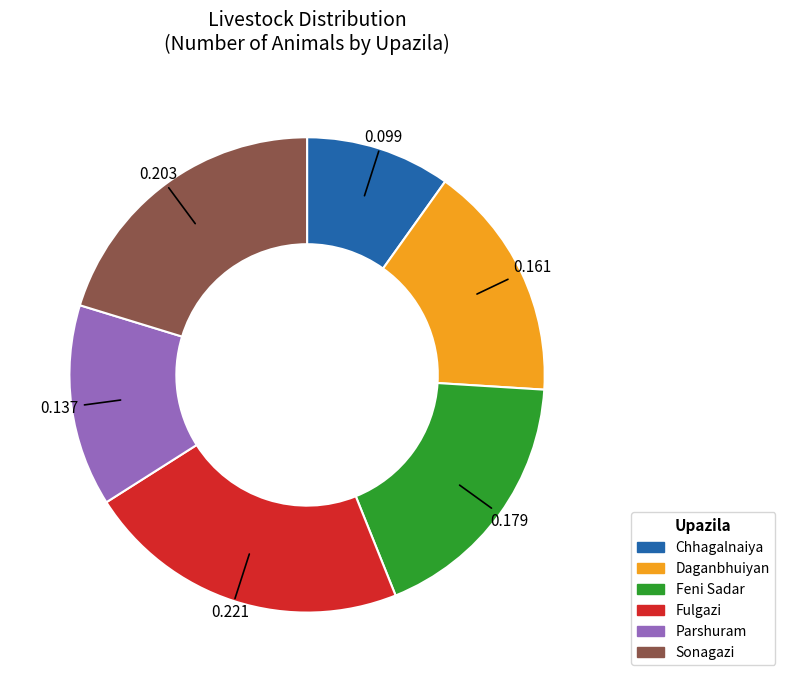

Which slice is the largest?

Fulgazi